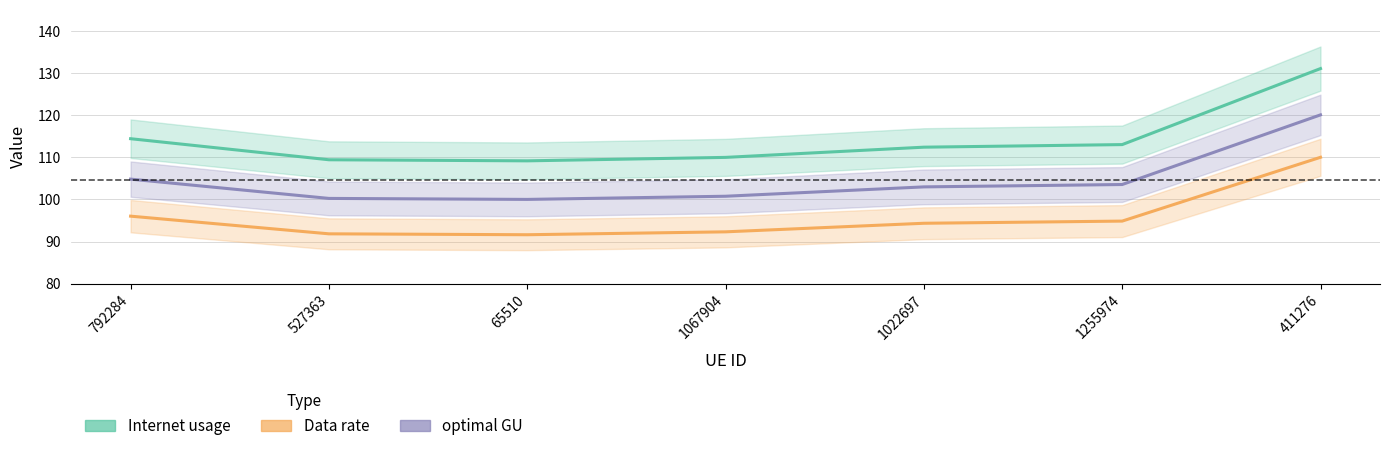

Does the chart have visible grid lines?

Yes